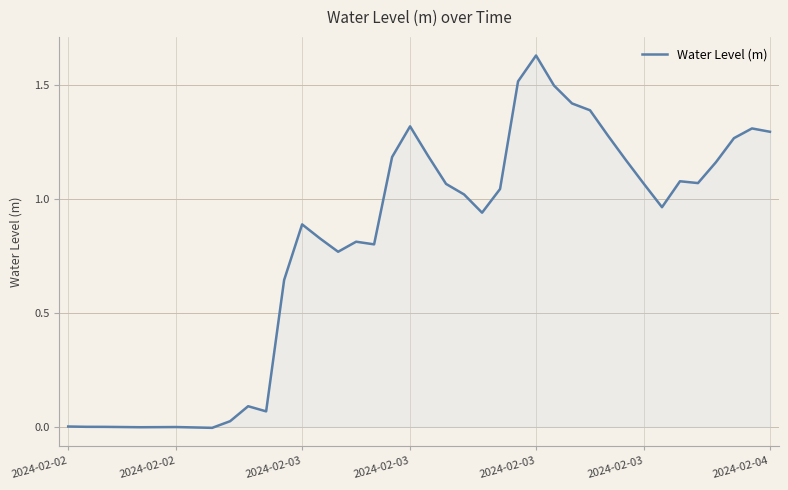

Is this an area chart (filled region under the line)?

Yes